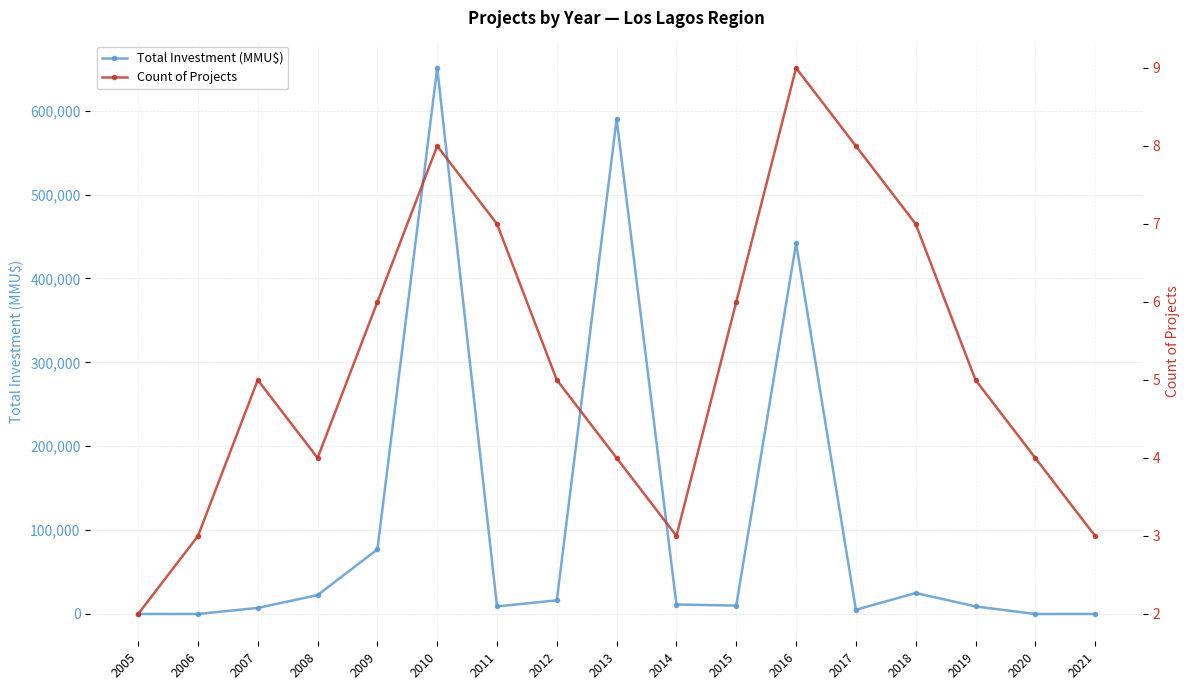

At which label does Total Investment (MMU$) reach its minimum?

2005